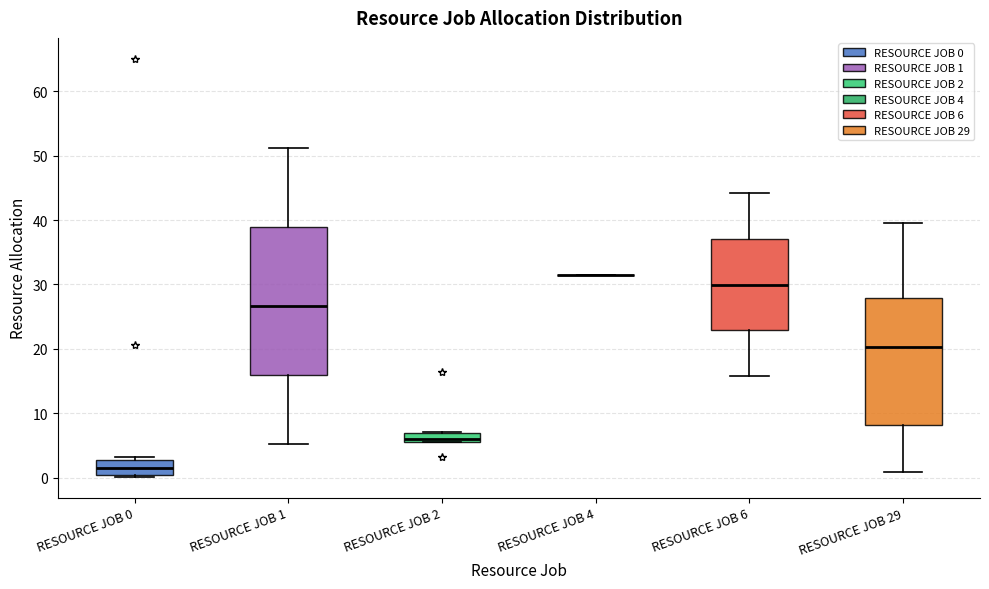

Where is the upper edge of the box for RESOURCE JOB 6 on the y-axis? The values are not printed on the chart, so give them approximately, as read against the axis.

37